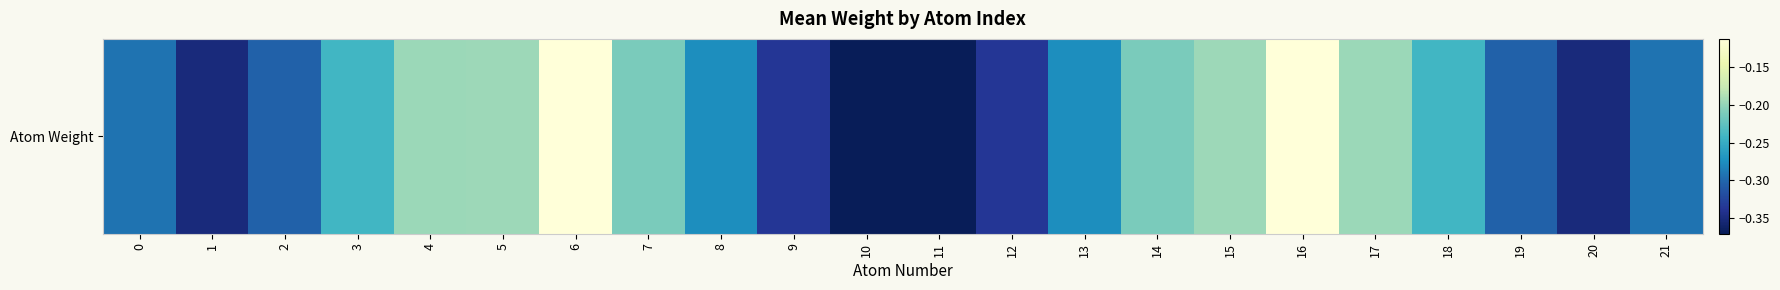

List the labels in order of value, largest first.

6, 16, 5, 15, 4, 17, 7, 14, 18, 3, 8, 13, 0, 21, 2, 19, 12, 9, 20, 1, 11, 10